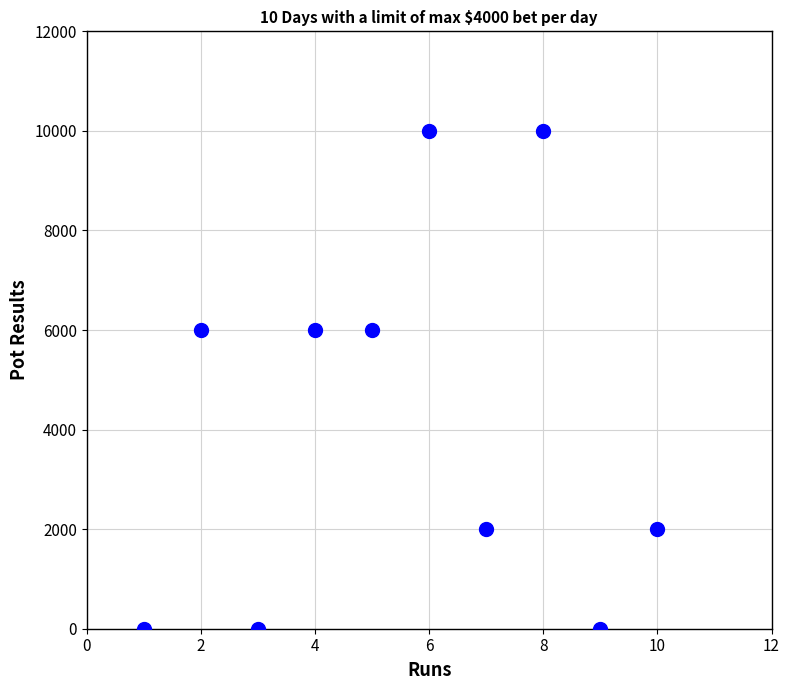

What is the range of X values (max minus min)?

9